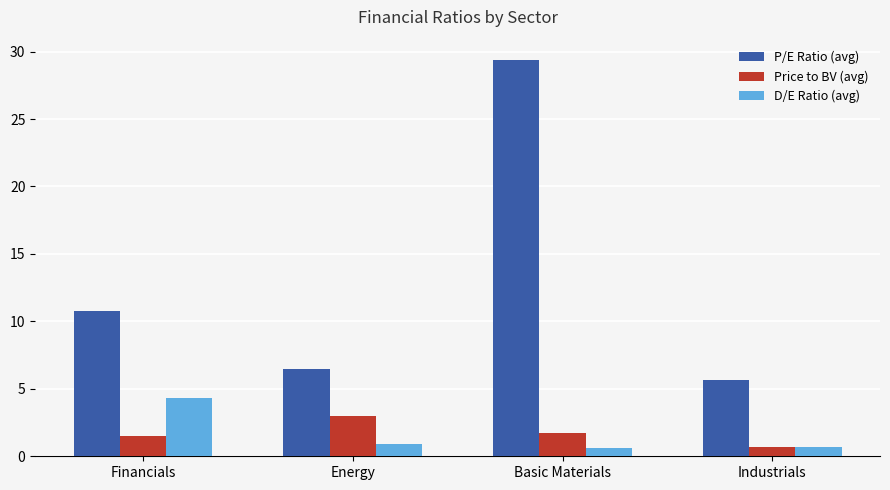

List the series in order of their peak value, lowest first.

Price to BV (avg), D/E Ratio (avg), P/E Ratio (avg)